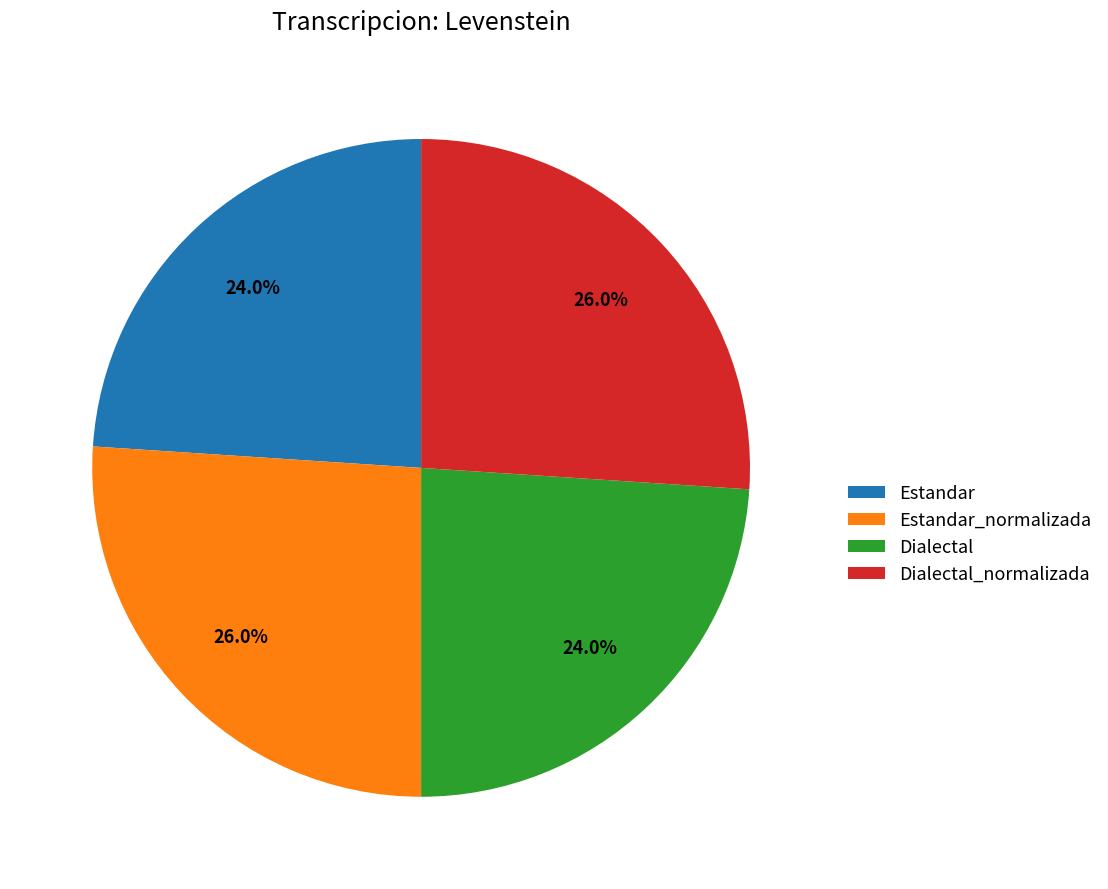

Does Estandar represent more than half of the total?

No